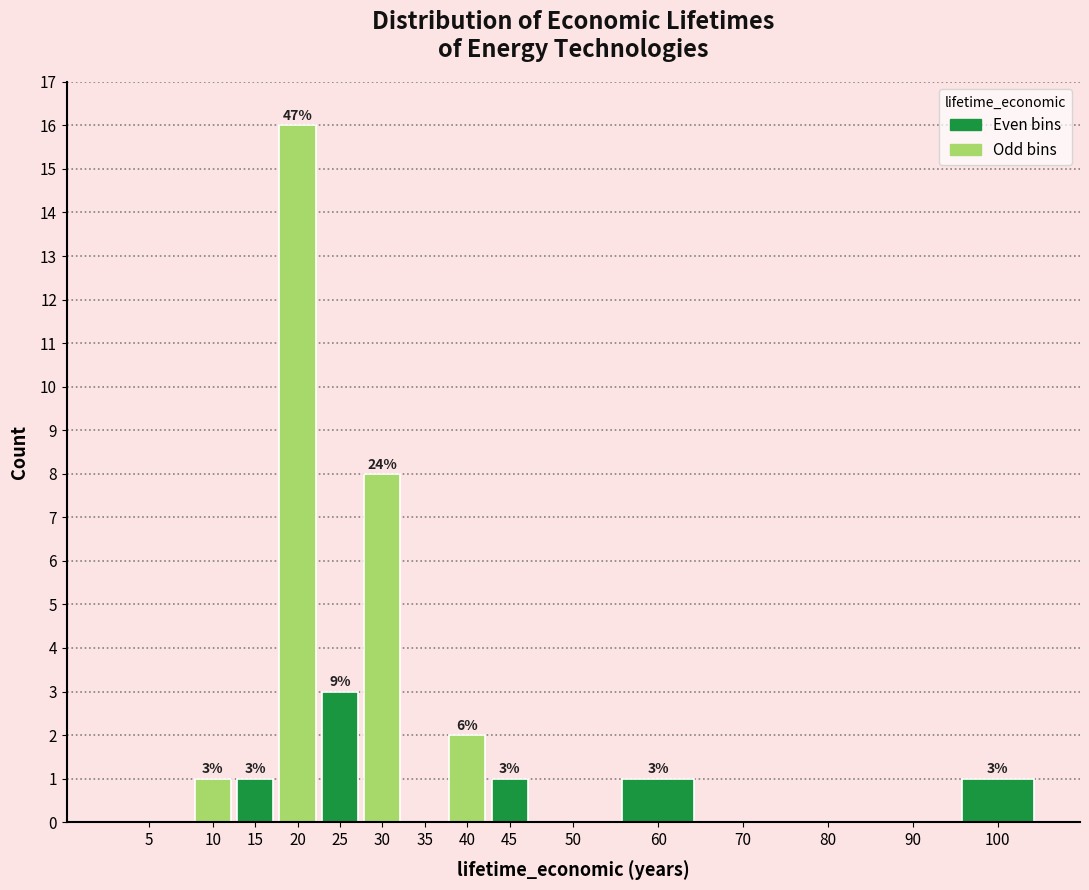

Reading right to left, transcribe all the data shown in this chart.

100=1	90=0	80=0	70=0	60=1	50=0	45=1	40=2	35=0	30=8	25=3	20=16	15=1	10=1	5=0